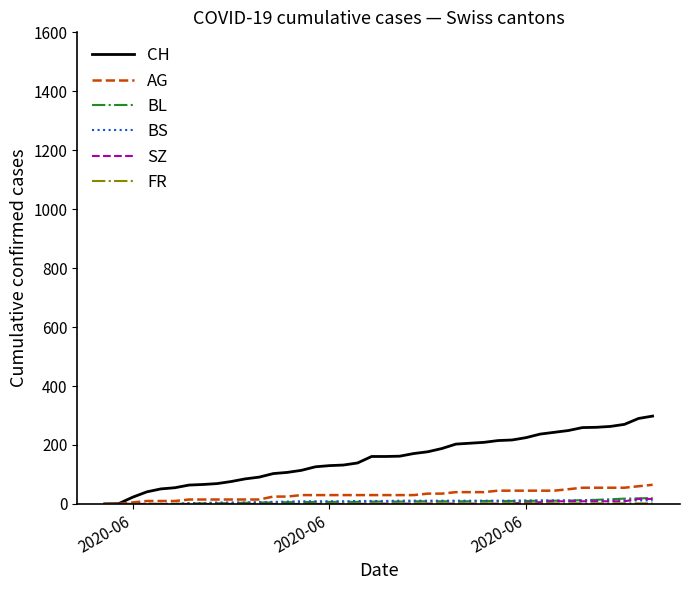

Which series has the largest range (max minus min)?

CH